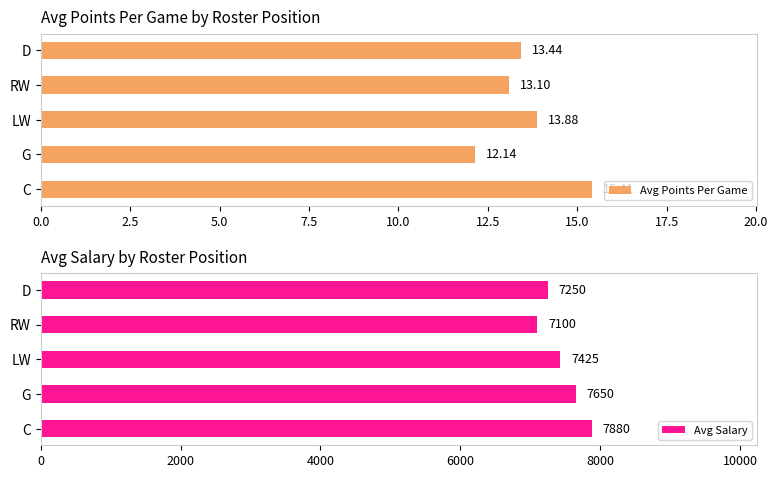

At which label does Avg Points Per Game reach its peak?

C